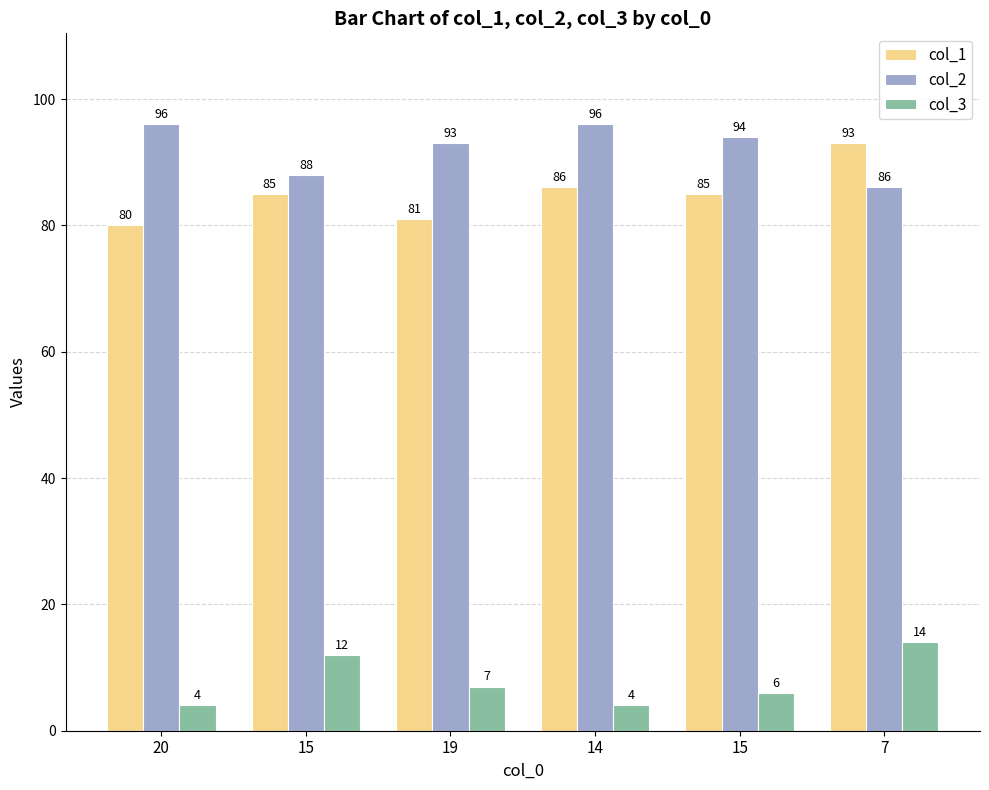

Does the chart contain stacked bars?

No